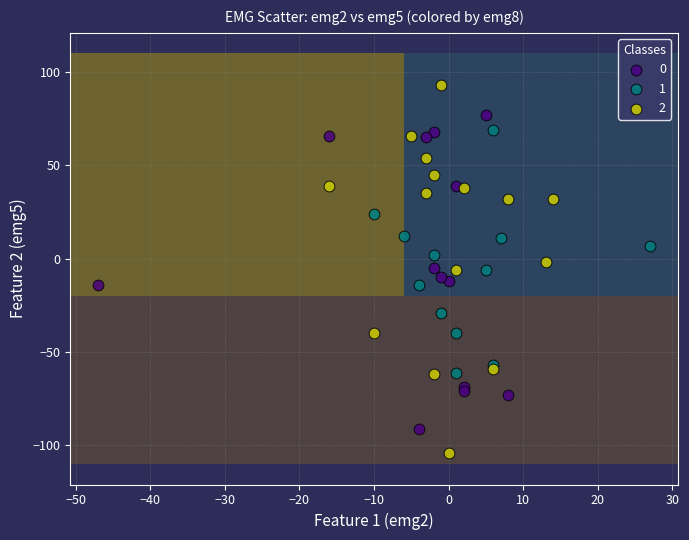

What are all the series names shown in the legend?

0, 1, 2